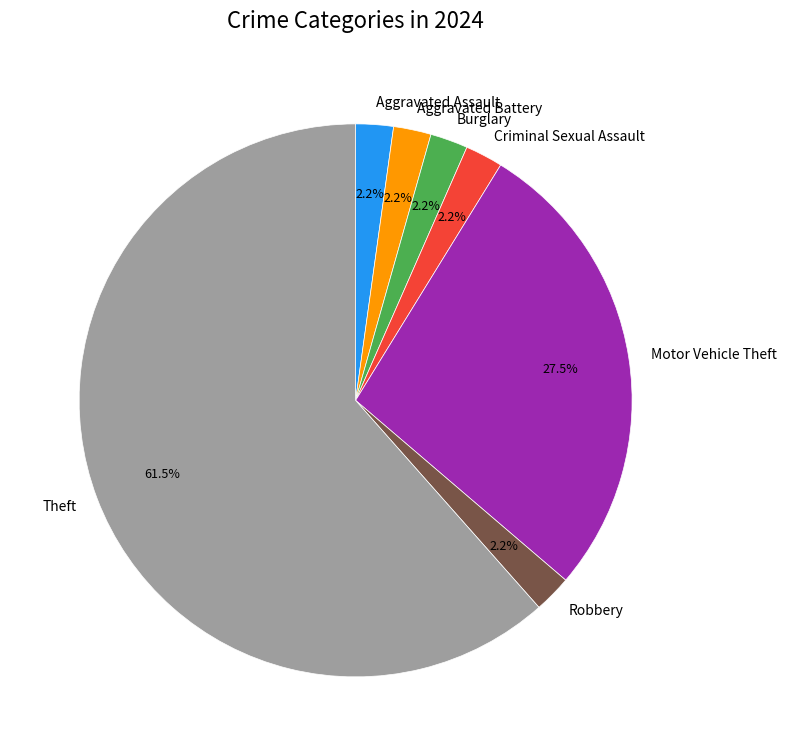

Combined, what portion of the pie is Robbery and Criminal Sexual Assault?

4.4%